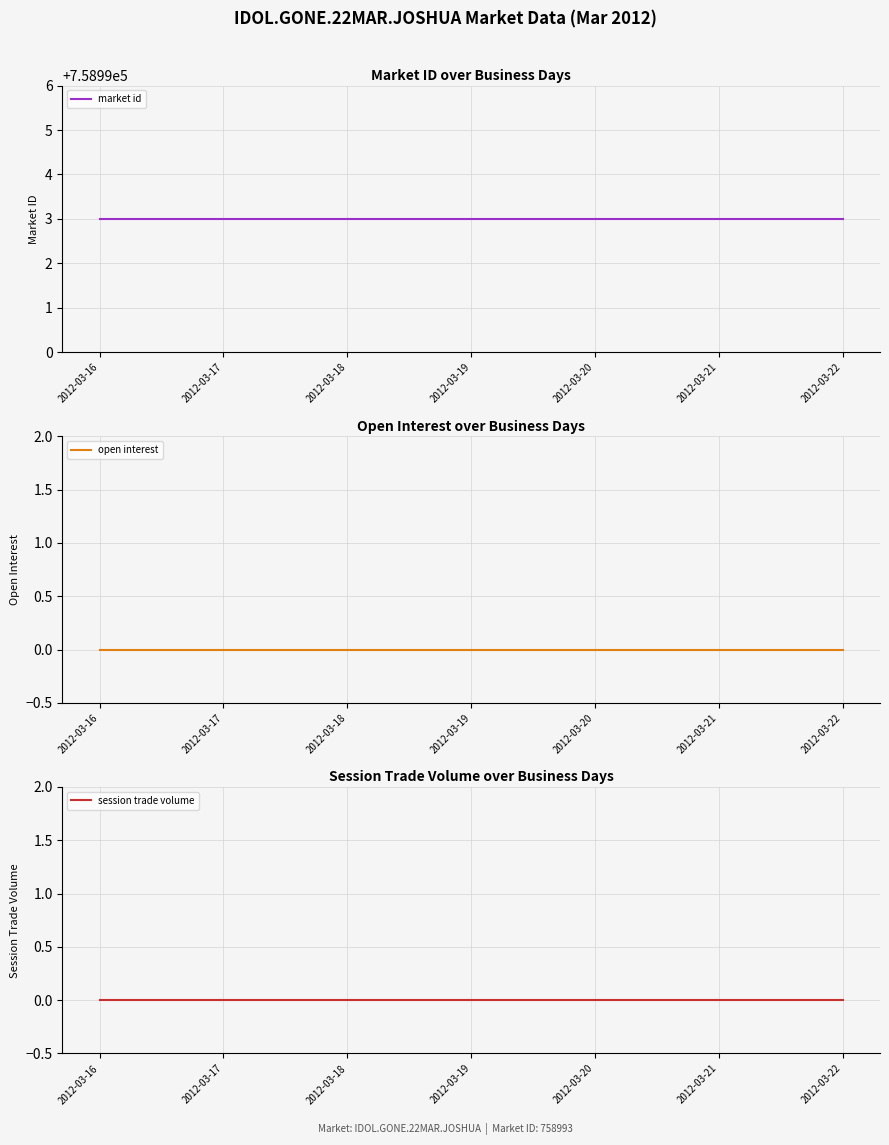

How many lines are shown in the chart?

3